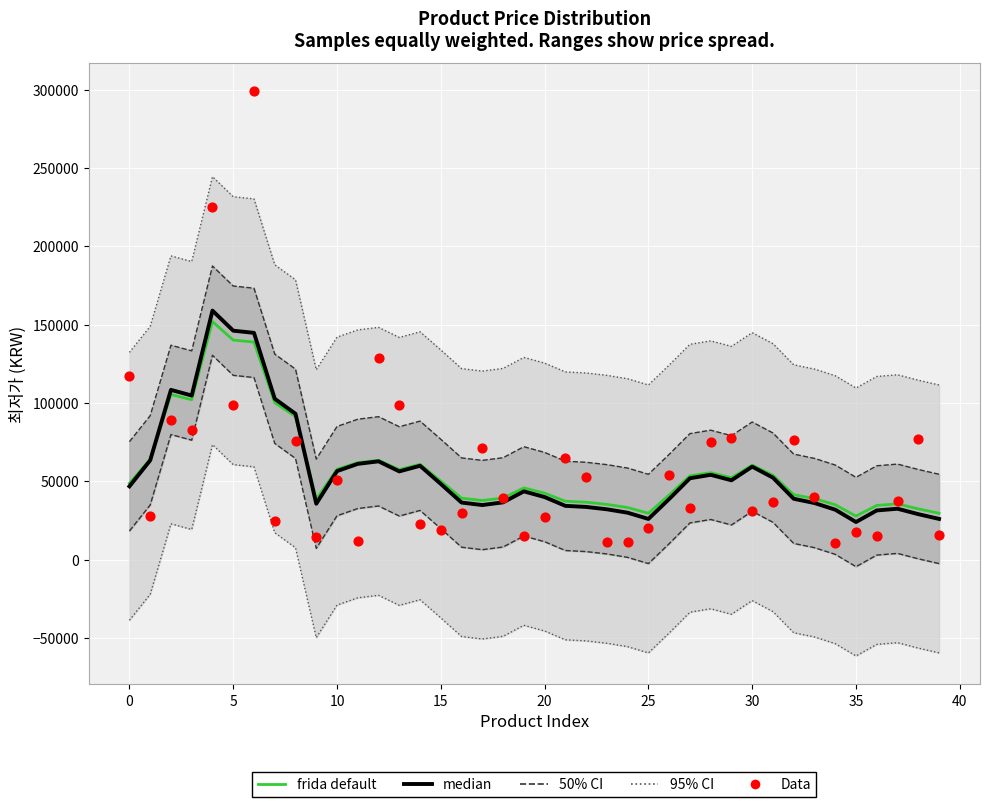

Which series reaches the maximum Y coordinate?

Data